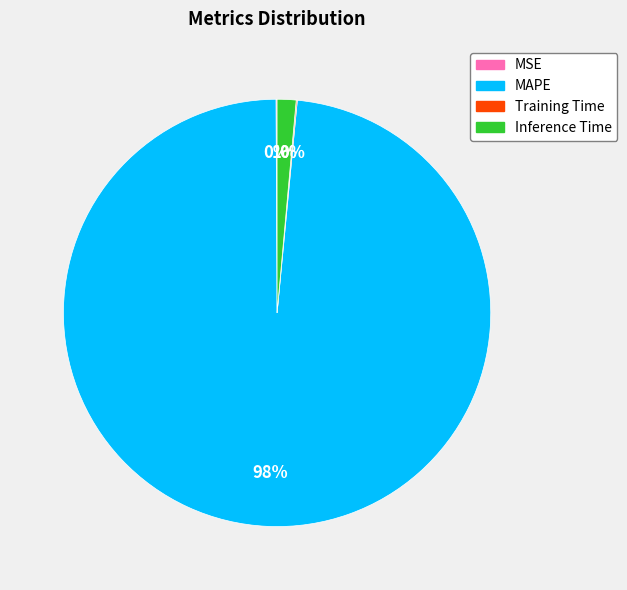

Does Inference Time account for over 50% of the chart?

No